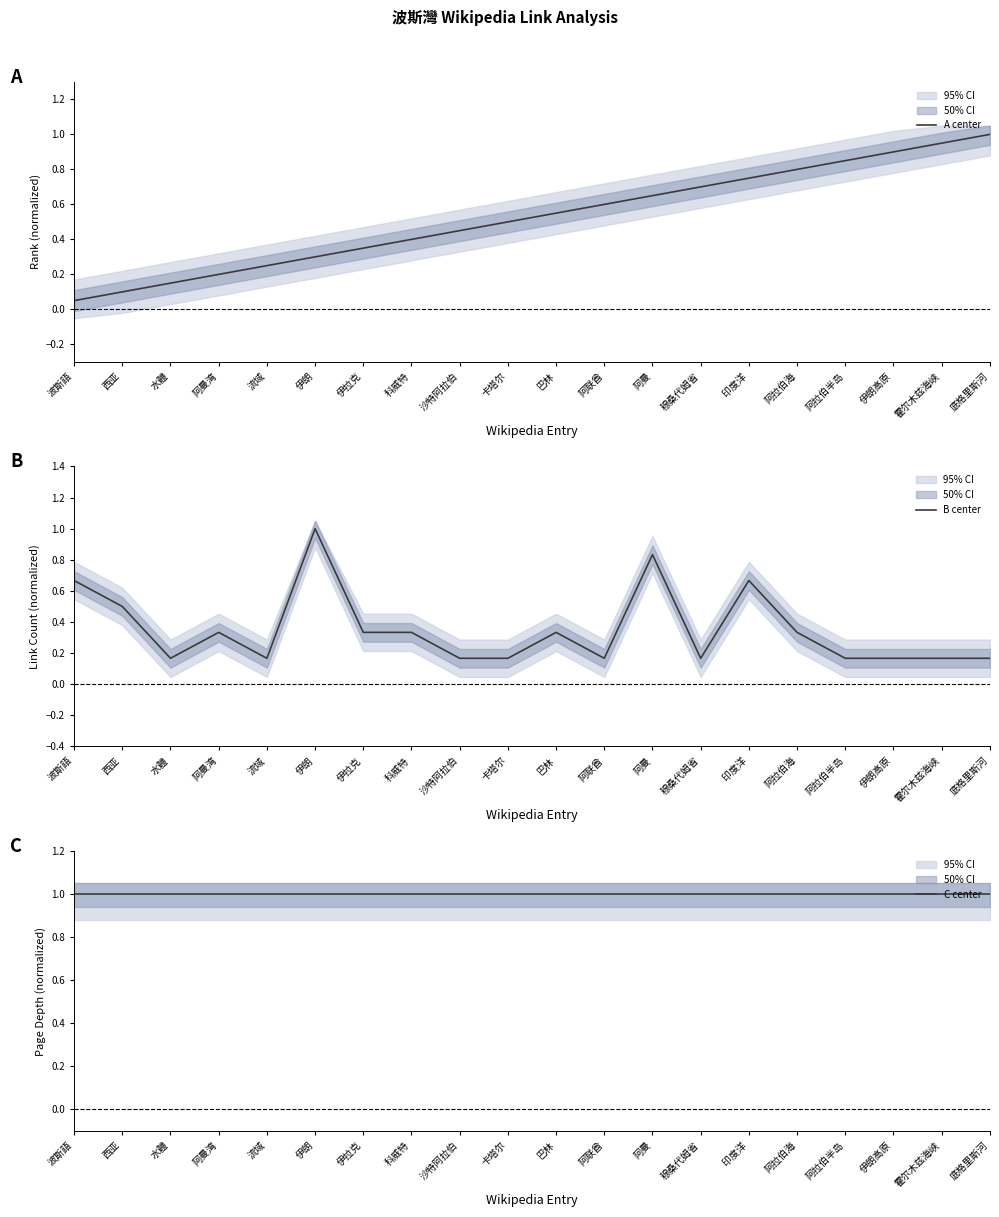

What are all the series names shown in the legend?

A center, B center, C center